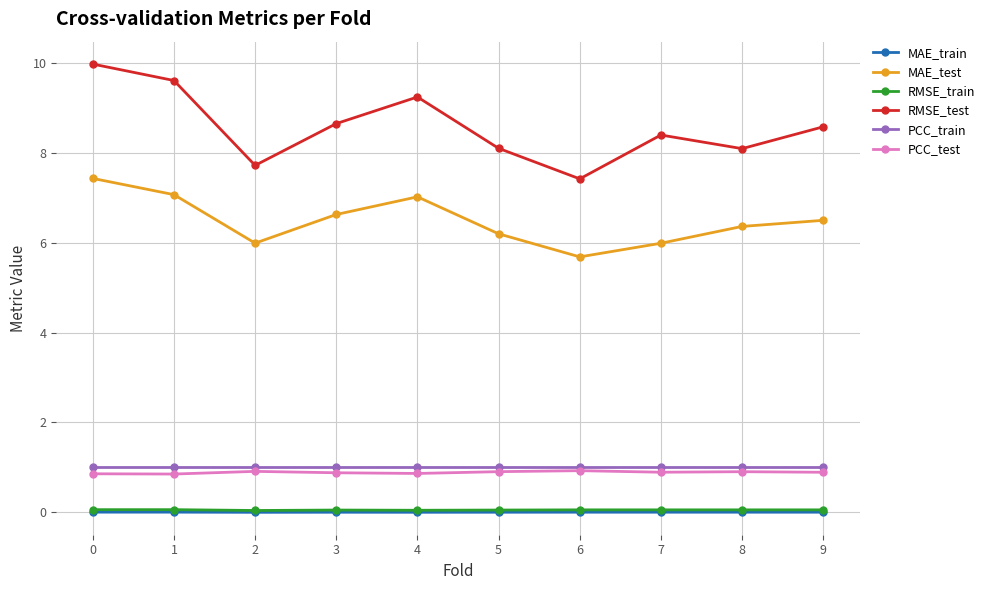

True or false: MAE_test and PCC_train intersect in this chart.

False